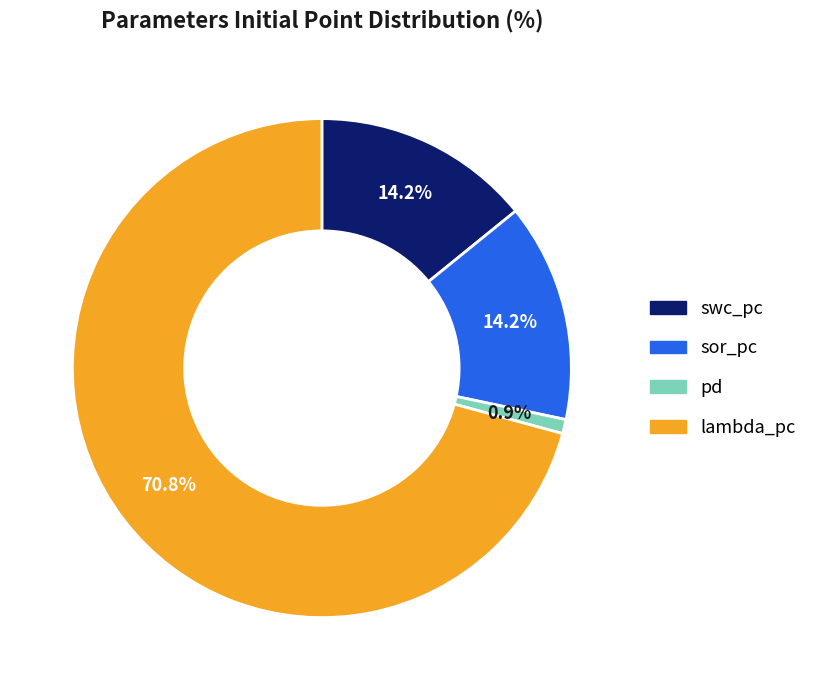

To the nearest percent, what is the combined percentage of swc_pc and sor_pc?

28%